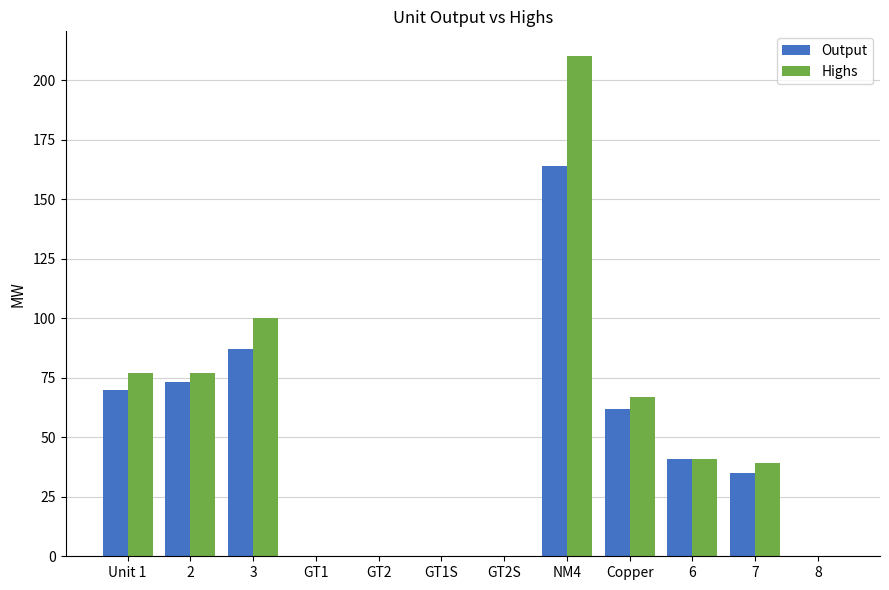

At which label is Highs closest to 105?

3